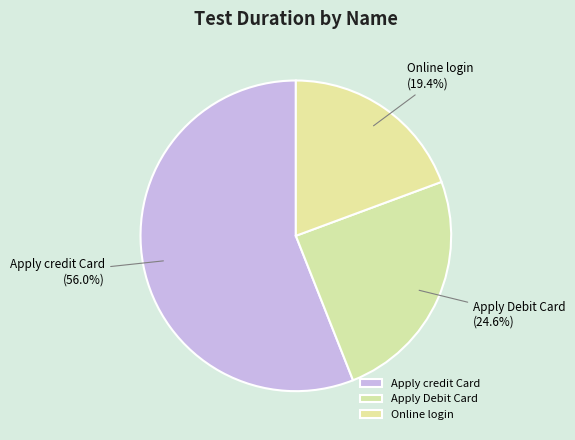

To the nearest percent, what is the difference between the largest and smallest slice percentages?

37%